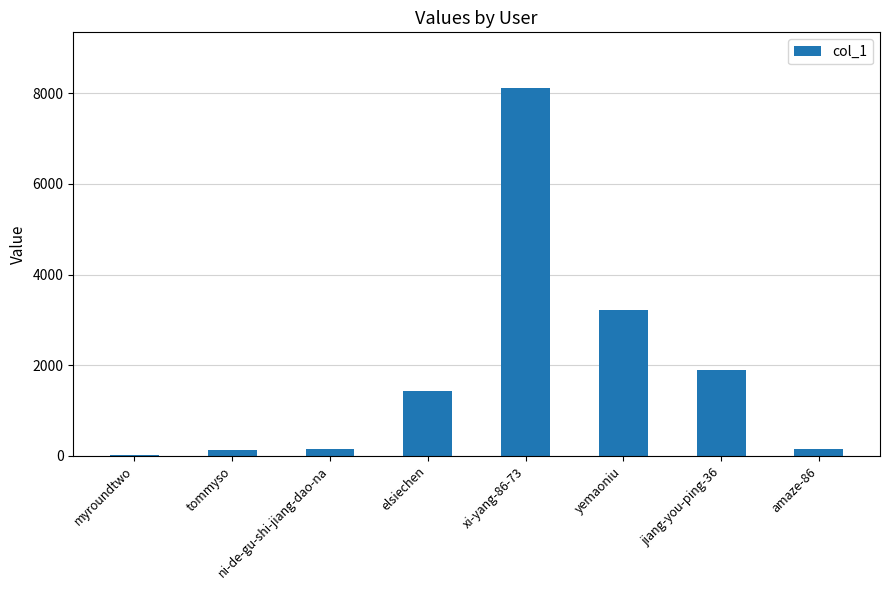

What is the greatest value displayed?

8128